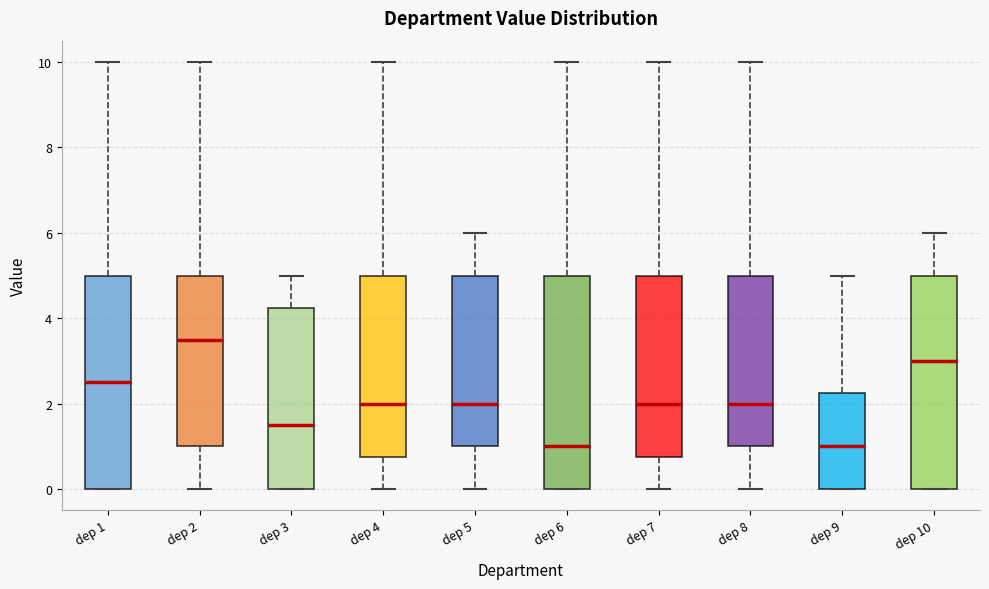

Reading left to right, read every box against the y-axis: the position of its median line, the range the box covers, and the ends of its whiskers. The values are not printed on the chart, so give them approximately, as read against the axis.

dep 1: median 2.6, box 0.0 to 5.0, whiskers 0.0 to 10.0
dep 2: median 3.6, box 1.0 to 5.0, whiskers 0.0 to 10.0
dep 3: median 1.6, box 0.0 to 4.2, whiskers 0.0 to 5.0
dep 4: median 2.0, box 0.8 to 5.0, whiskers 0.0 to 10.0
dep 5: median 2.0, box 1.0 to 5.0, whiskers 0.0 to 6.0
dep 6: median 1.0, box 0.0 to 5.0, whiskers 0.0 to 10.0
dep 7: median 2.0, box 0.8 to 5.0, whiskers 0.0 to 10.0
dep 8: median 2.0, box 1.0 to 5.0, whiskers 0.0 to 10.0
dep 9: median 1.0, box 0.0 to 2.2, whiskers 0.0 to 5.0
dep 10: median 3.0, box 0.0 to 5.0, whiskers 0.0 to 6.0